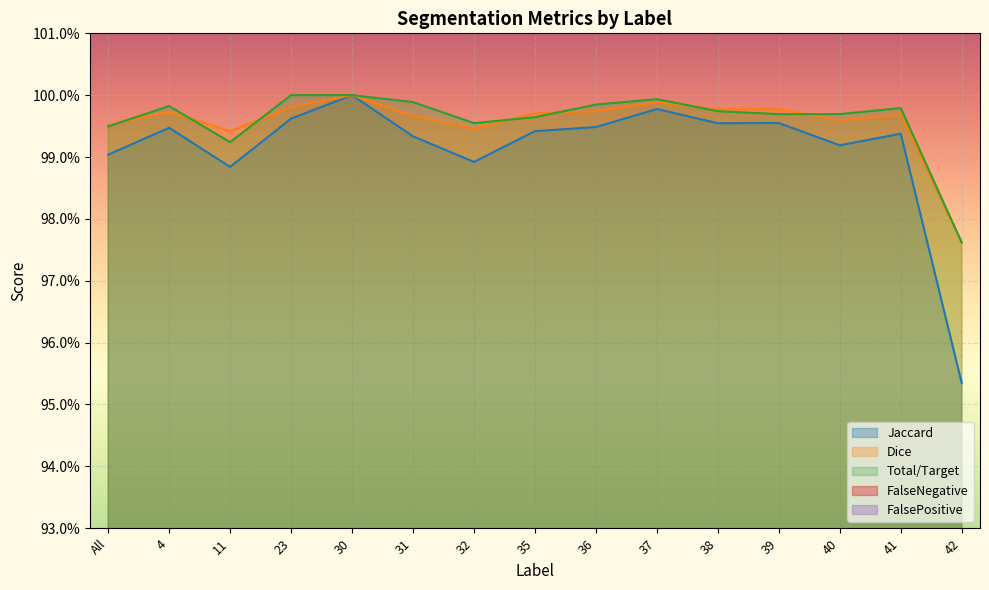

How many lines are shown in the chart?

5